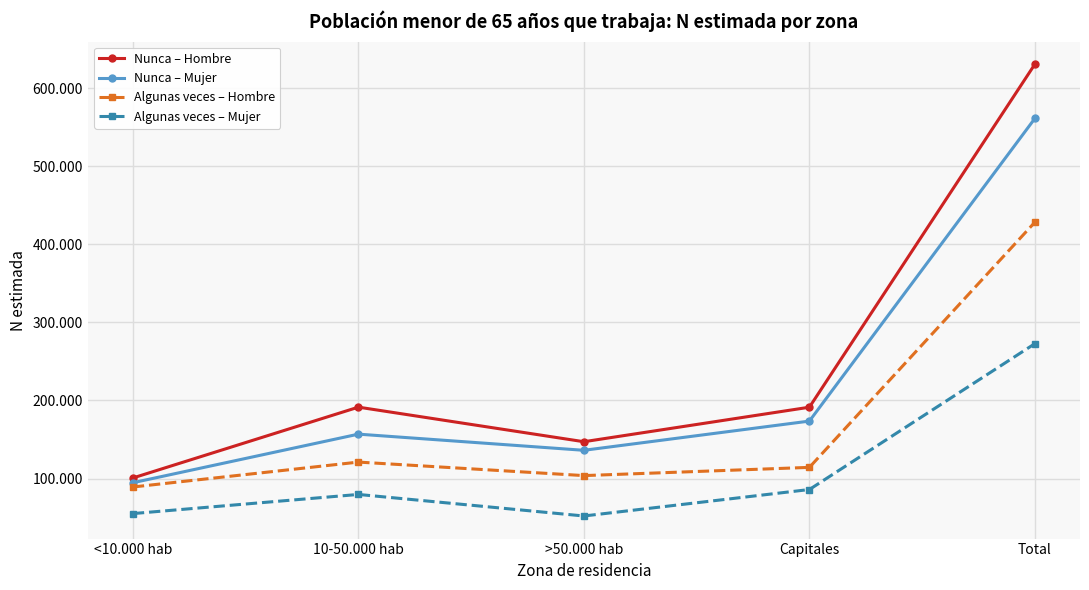

At which category does the chart reach its peak across all series?

Total